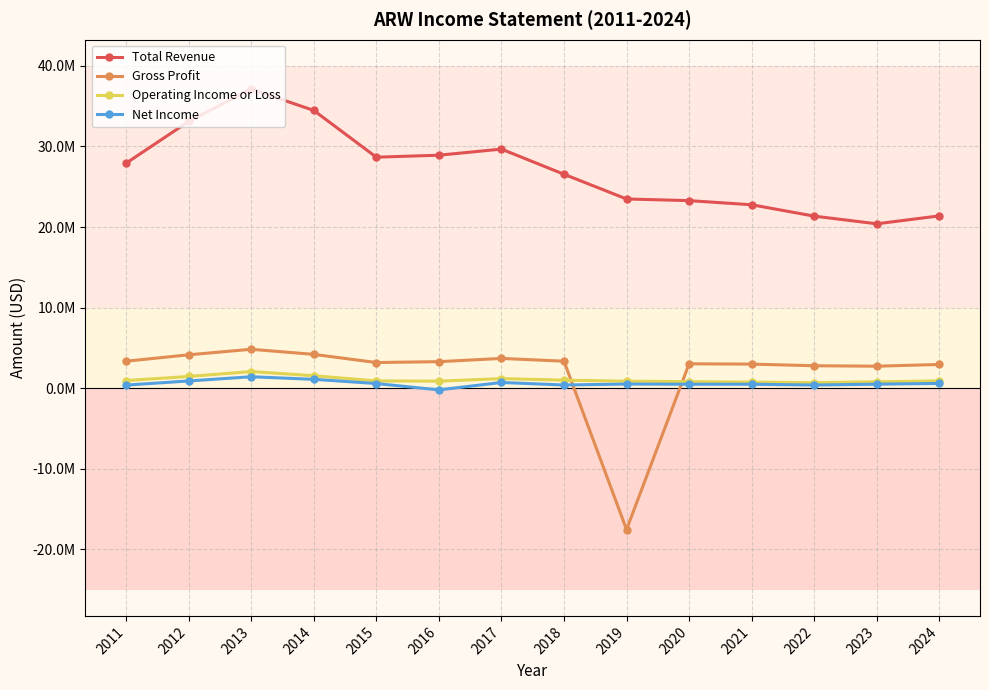

Which label corresponds to the largest value in the chart?

2013